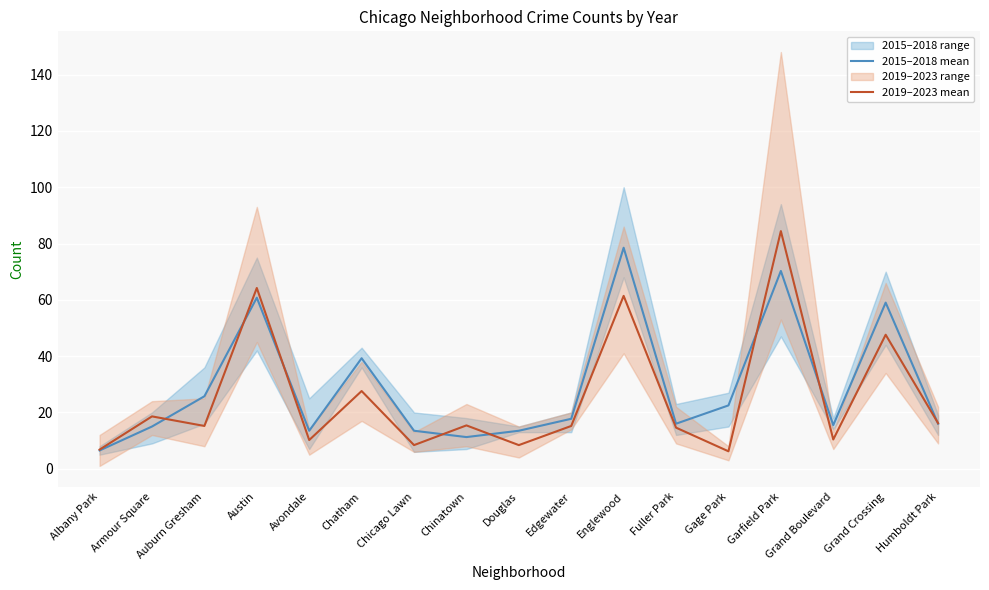

At which label does 2019–2023 mean reach its minimum?

Gage Park